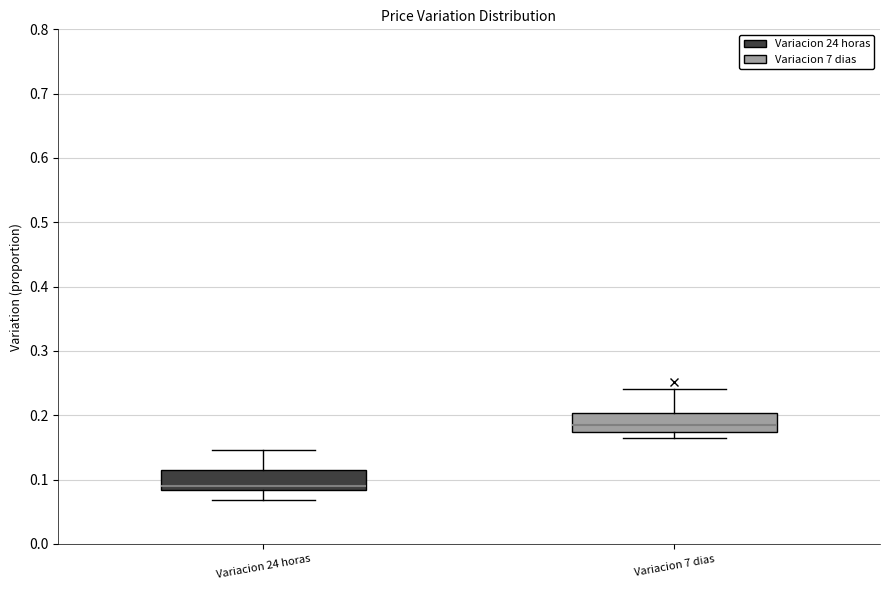

Reading left to right, transcribe this box plot: for each box, give where its median line is, the range the box spans, and where its two whiskers end, as read against the y-axis. The values are not printed on the chart, so give them approximately, as read against the axis.

Variacion 24 horas: median 0.09, box 0.08 to 0.12, whiskers 0.07 to 0.15
Variacion 7 dias: median 0.19, box 0.17 to 0.20, whiskers 0.16 to 0.24